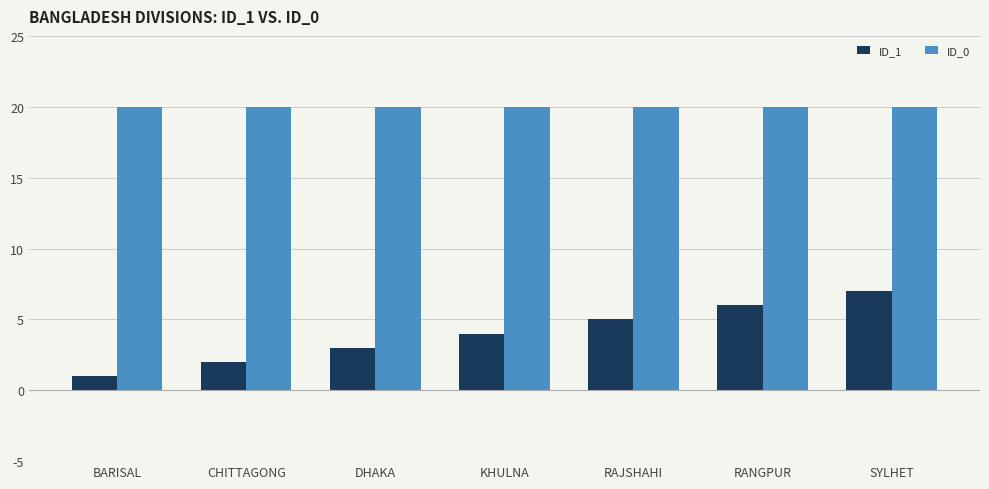

What value does the ID_1 series have at RAJSHAHI?

5